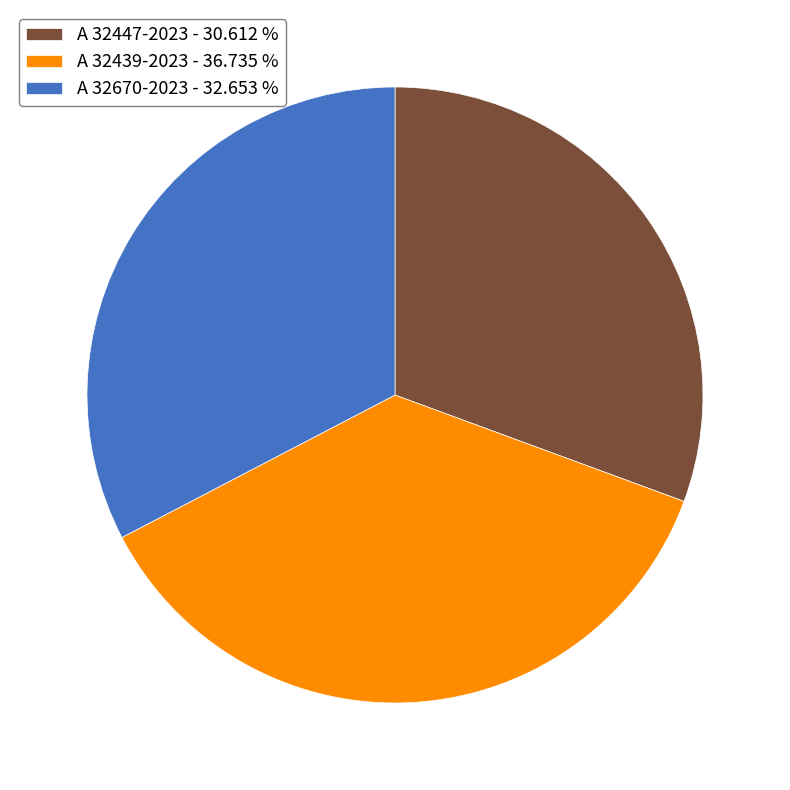

Rank the categories by value from lowest to highest.

A 32447-2023, A 32670-2023, A 32439-2023